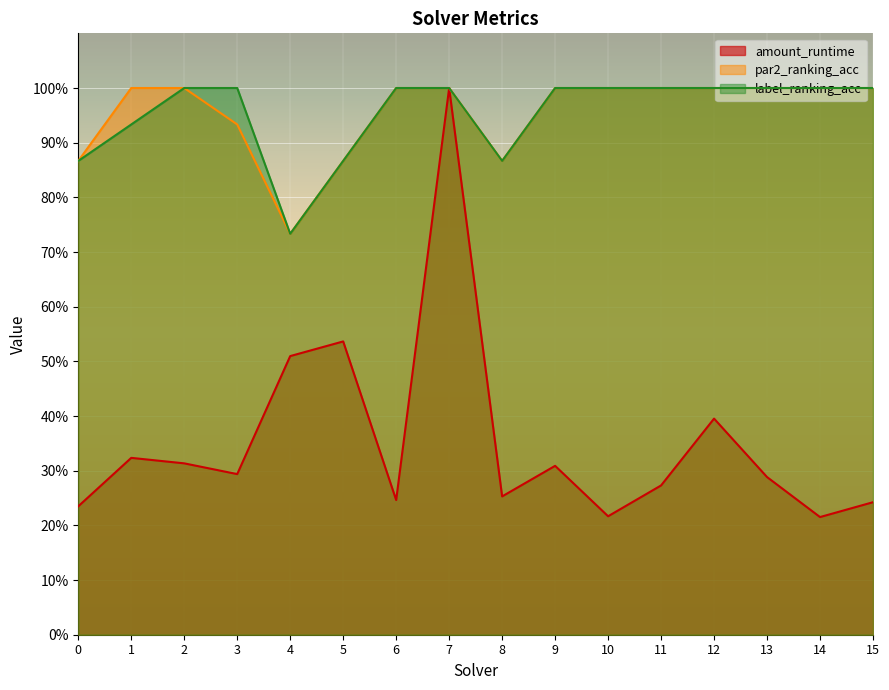

Read the amount_runtime value at 13.

0.3